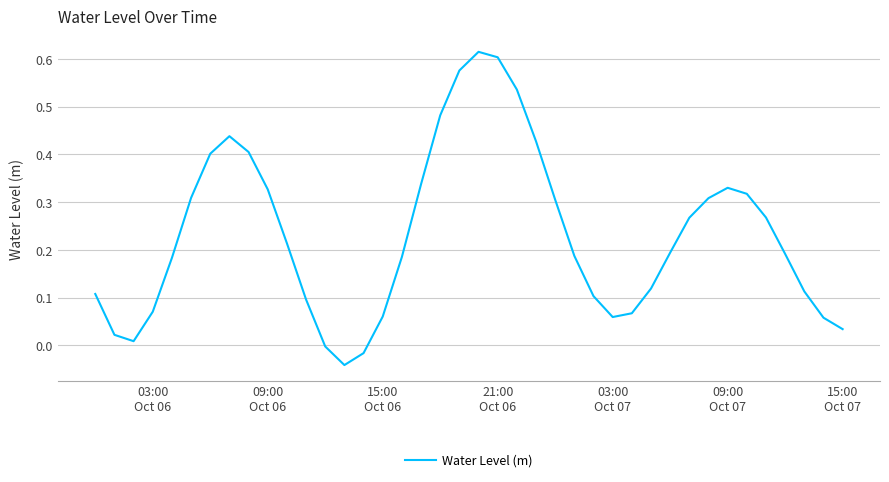

What is the difference between the maximum and minimum values?

0.7